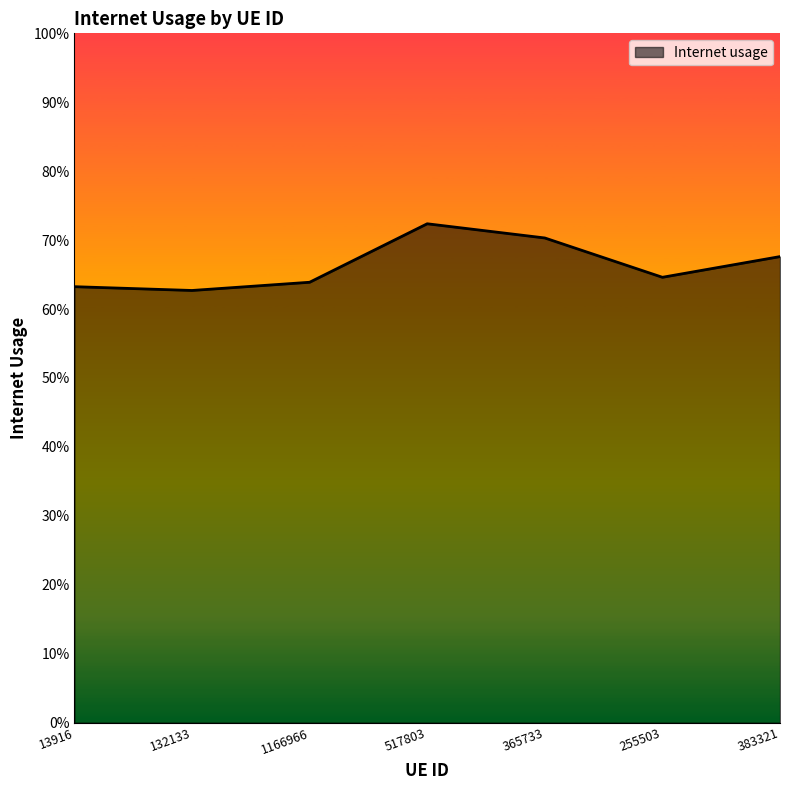

How many points are lower than both their immediate neighbors (excluding endpoints)?

2